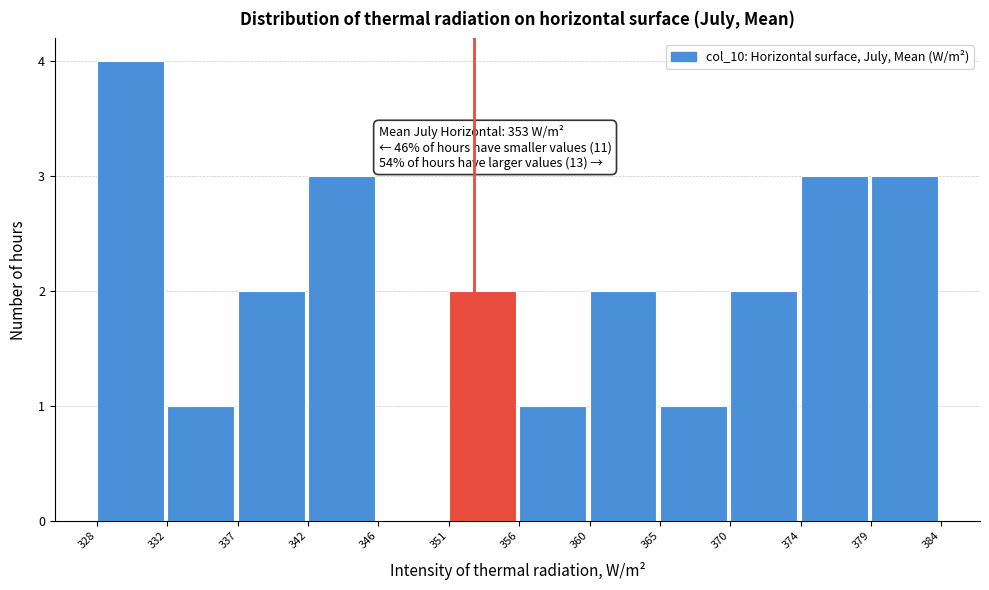

Reading right to left, transcribe all the data shown in this chart.

379=3	374=3	370=2	365=1	360=2	356=1	351=2	346=0	342=3	337=2	332=1	328=4